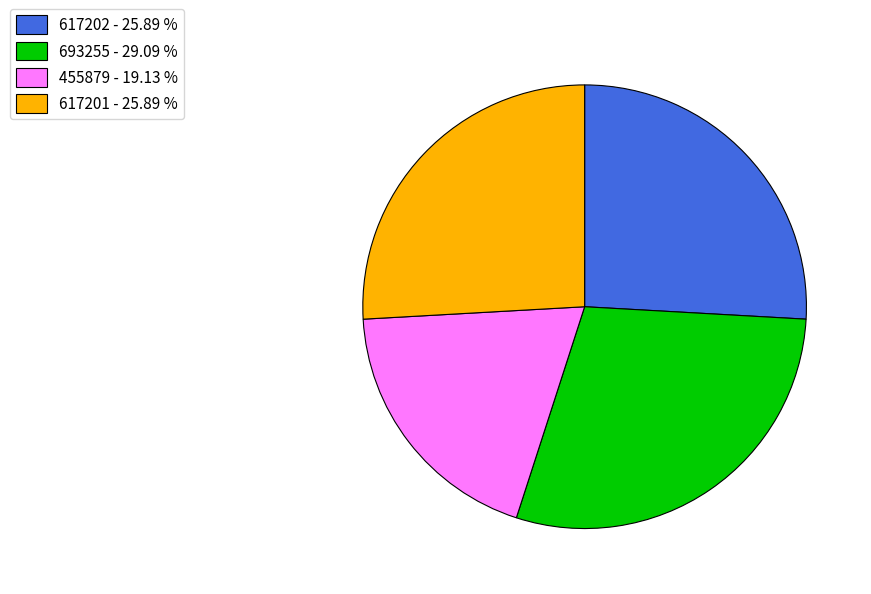

Which slice is the smallest?

455879